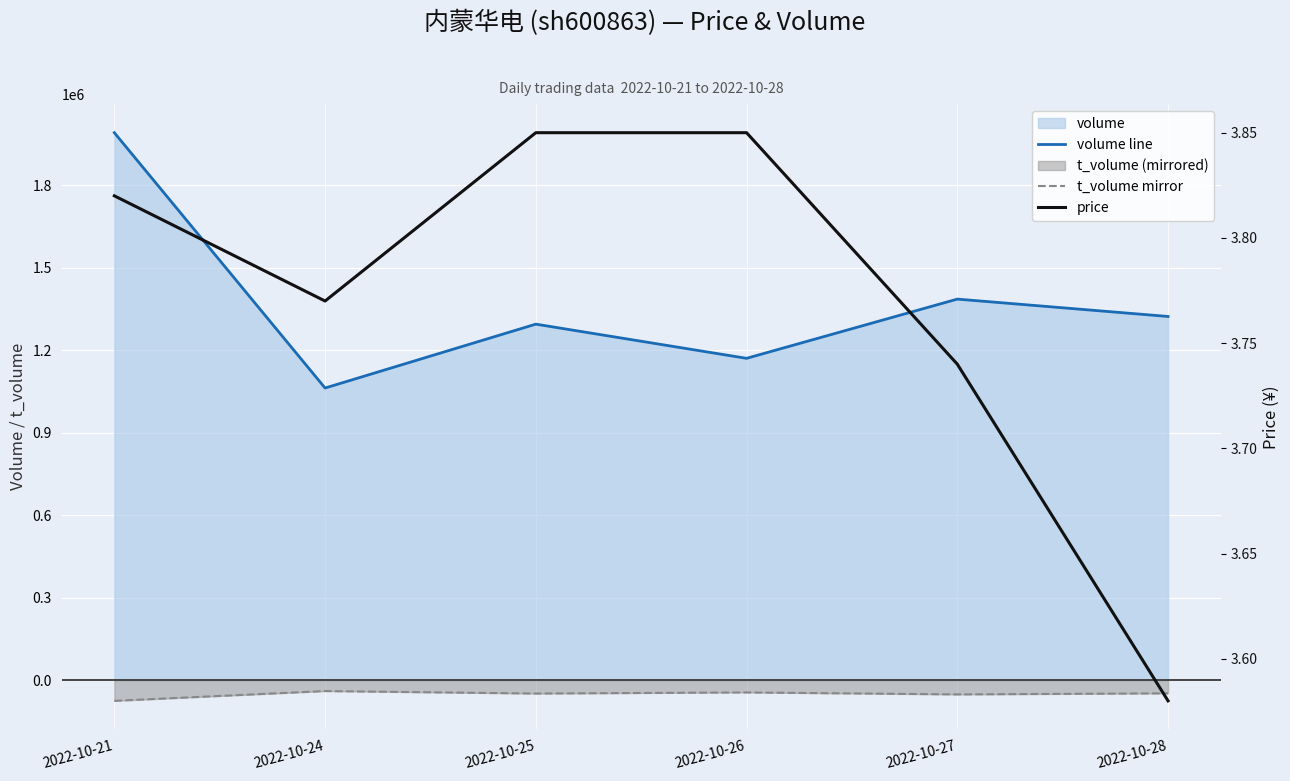

How many interior local valleys does the t_volume mirror line series have?

2